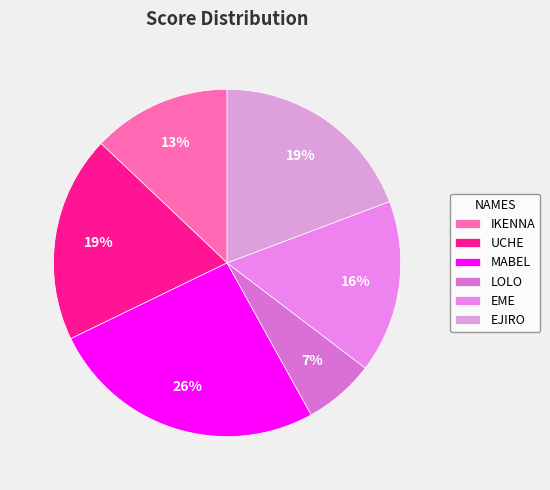

To the nearest percent, what is the difference between the largest and smallest slice percentages?

19%